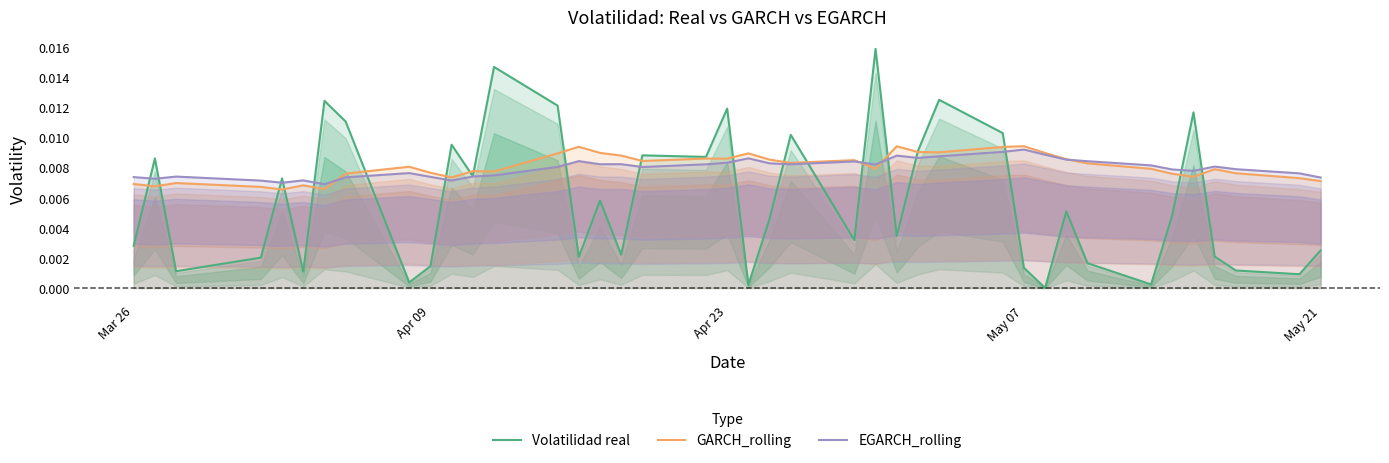

What is the sum of all Volatilidad real values?

0.2